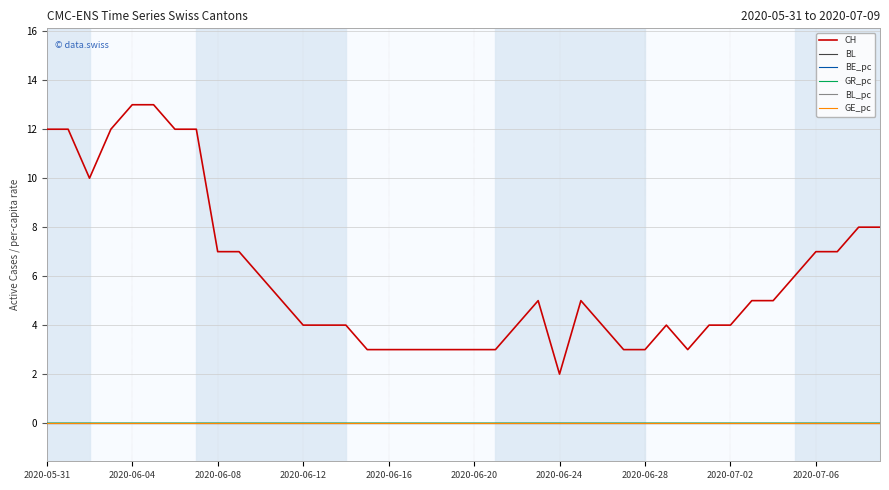

Does the chart have visible grid lines?

Yes